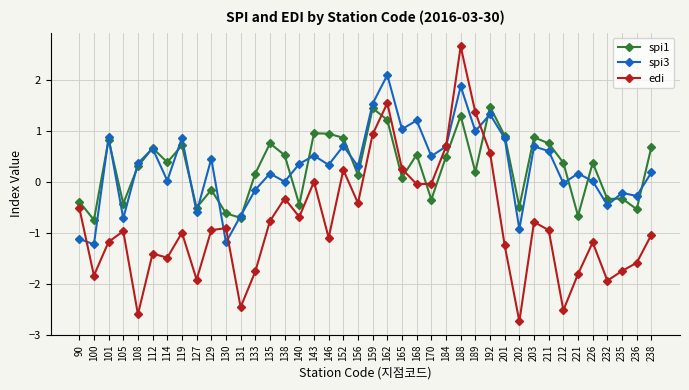

Is the value of spi1 at 108 greater than the value of edi at 112?

Yes